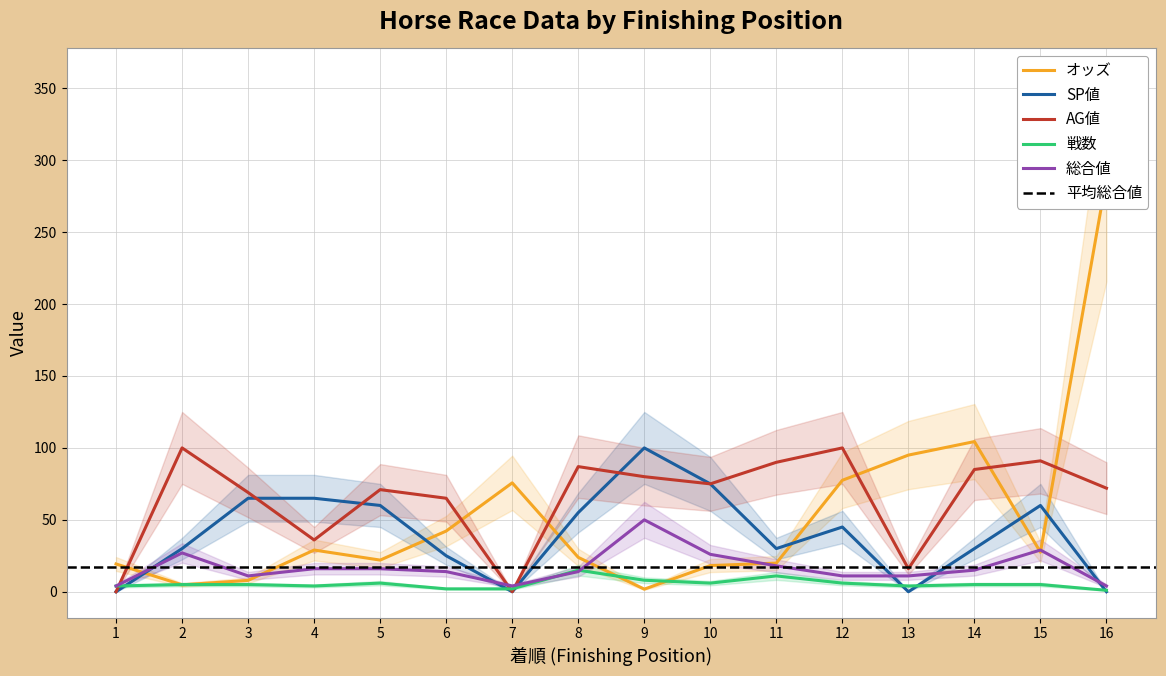

How many interior local valleys does the SP値 series have?

3